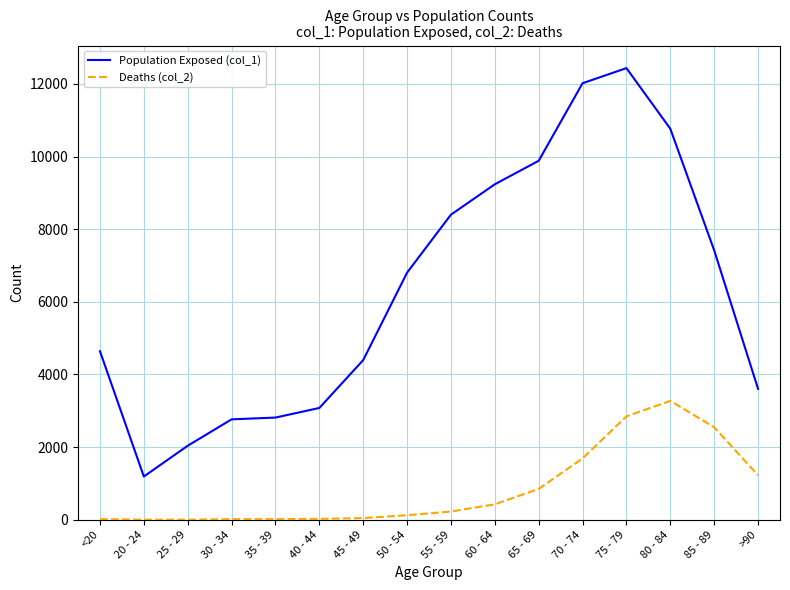

True or false: Deaths (col_2) and Population Exposed (col_1) intersect in this chart.

False